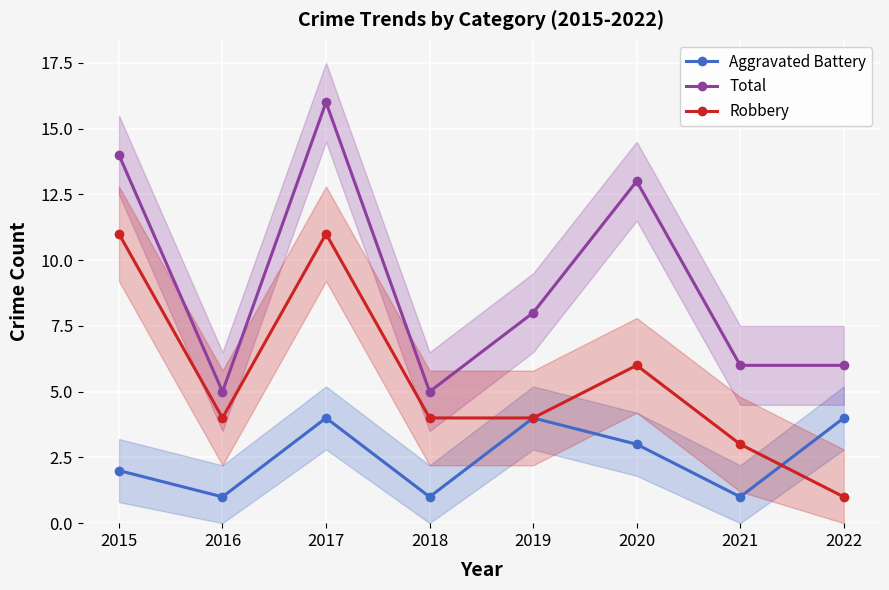

What is the spread (max minus min) of values at 2021?

5